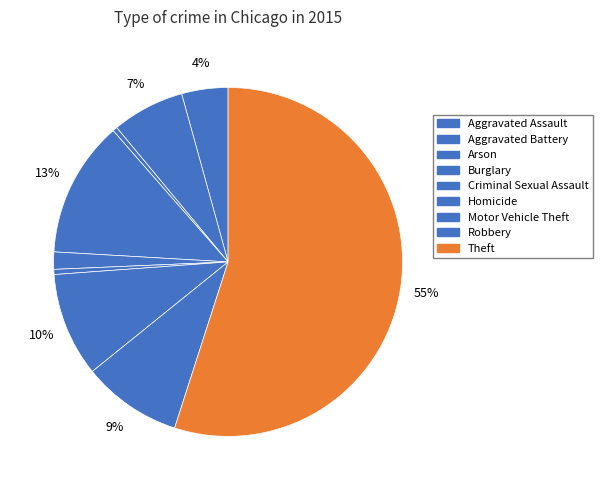

Is there any slice that represents more than half of the pie?

Yes